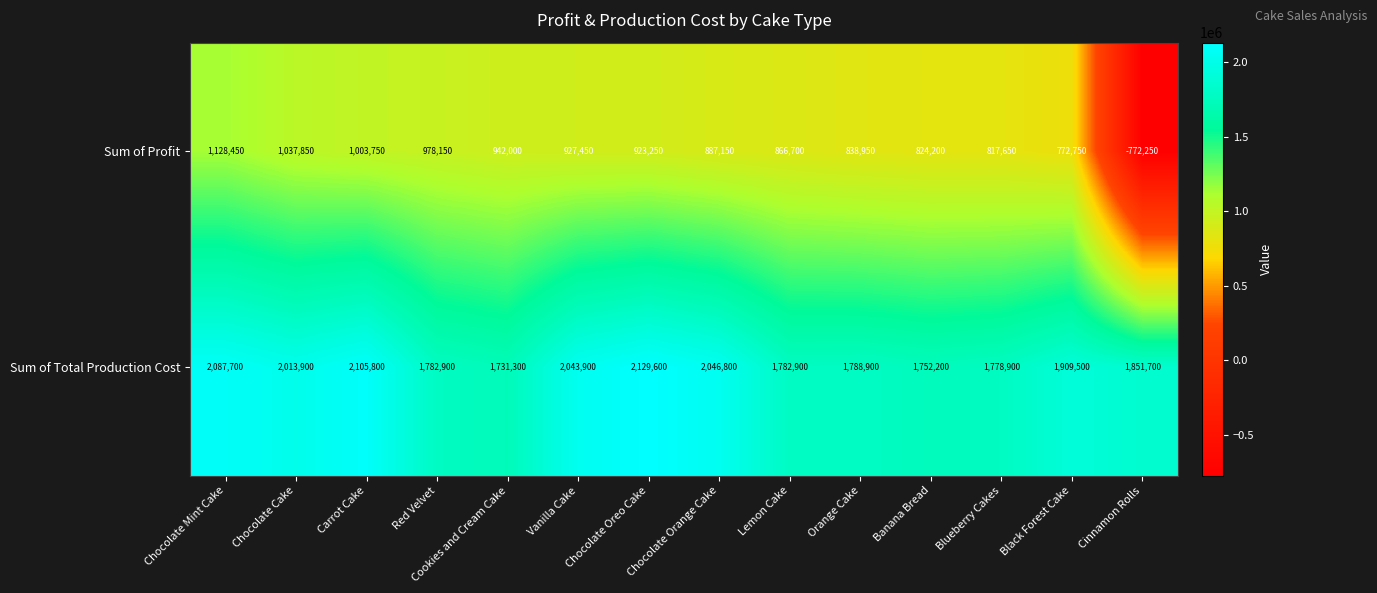

What is the minimum value shown in the chart?

-772250